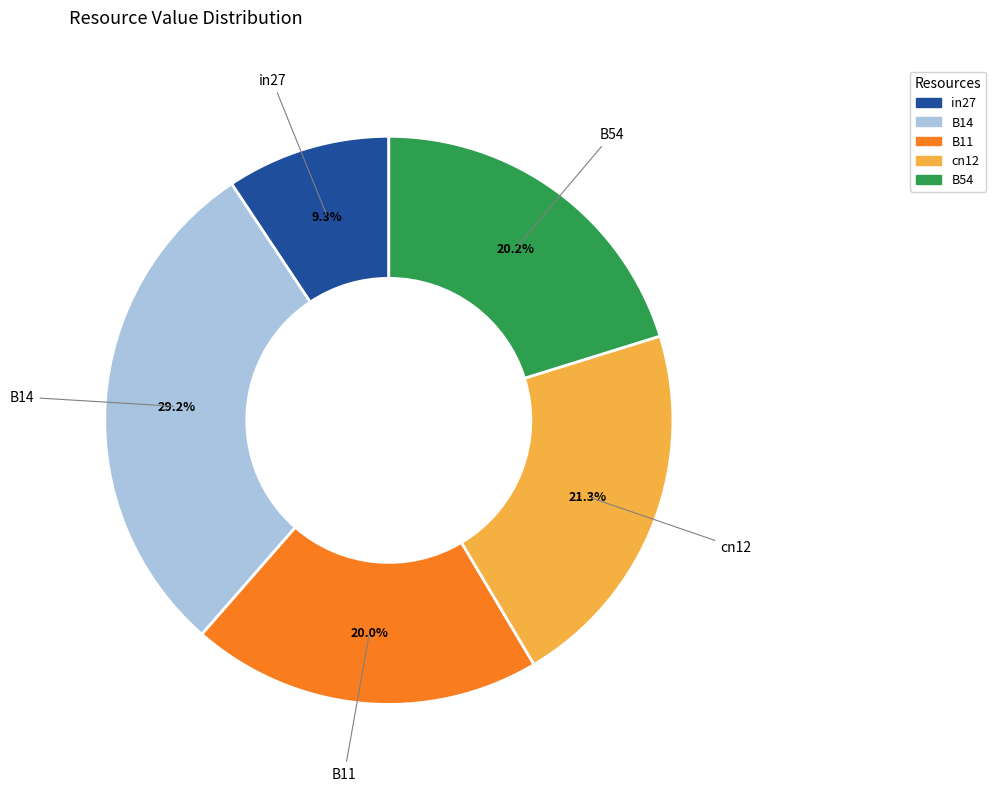

The B11 slice represents 20% of the pie. True or false?

True